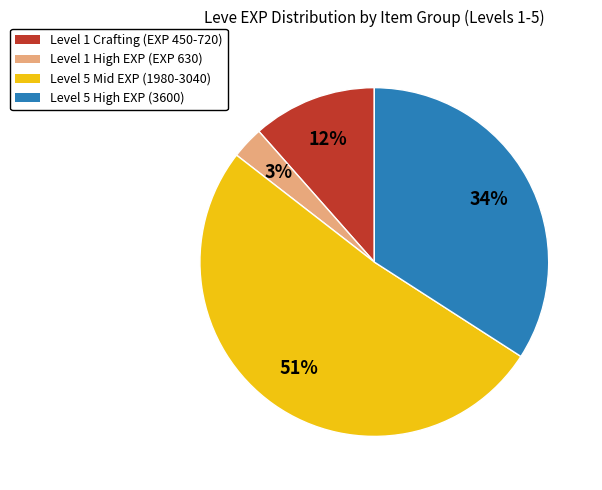

To the nearest percent, what is the difference between the largest and smallest slice percentages?

48%